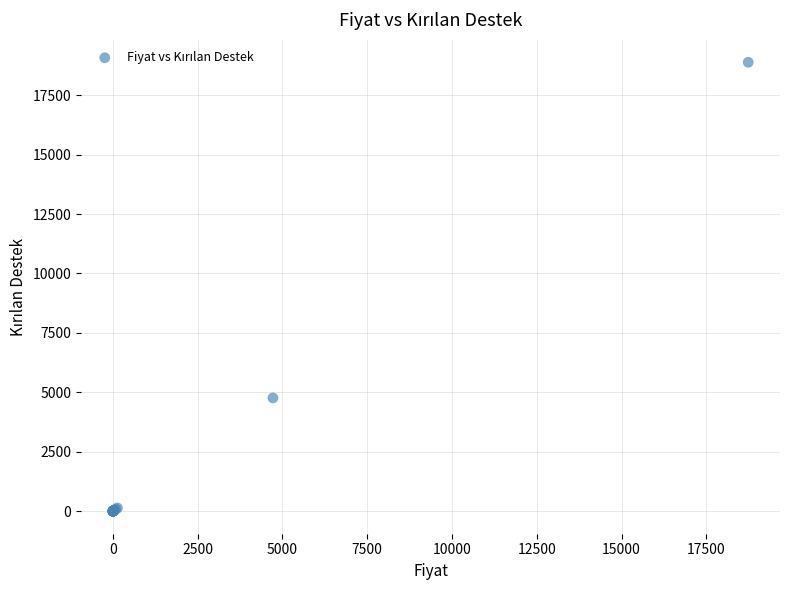

What Y value in the scatter plot is closest to 9441?

4769.0